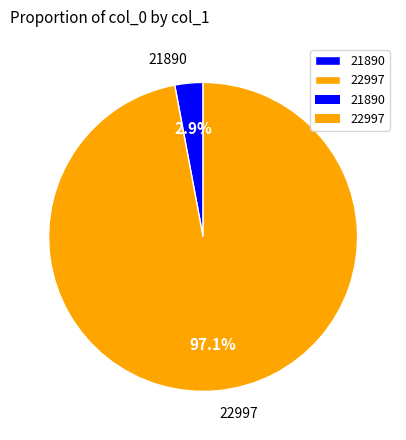

To the nearest percent, what percentage of the pie is 21890?

3%